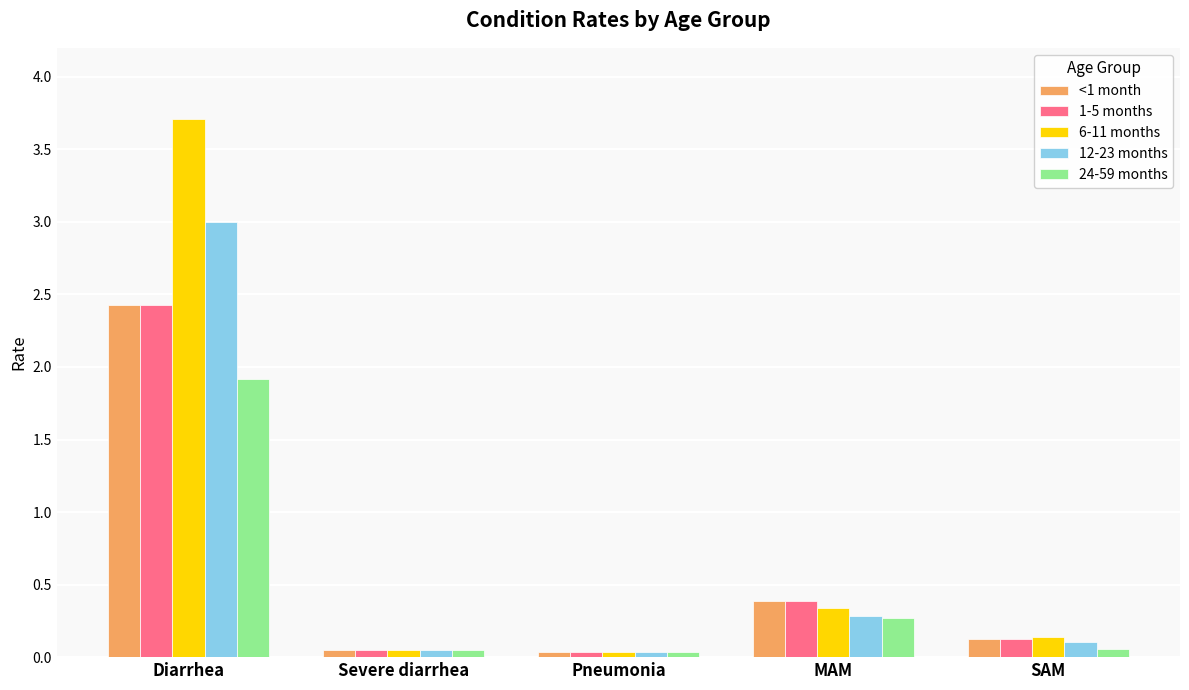

True or false: 1-5 months has a value of 0.1 at SAM.

True